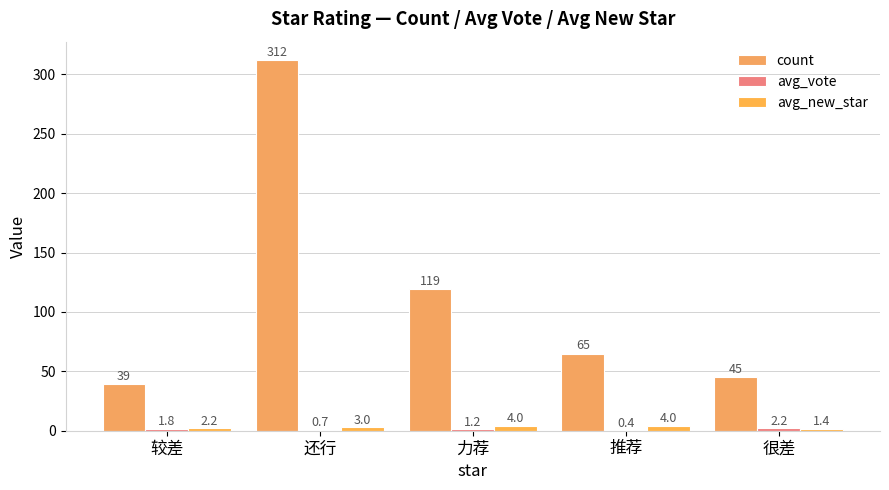

Count the number of data series in this chart.

3